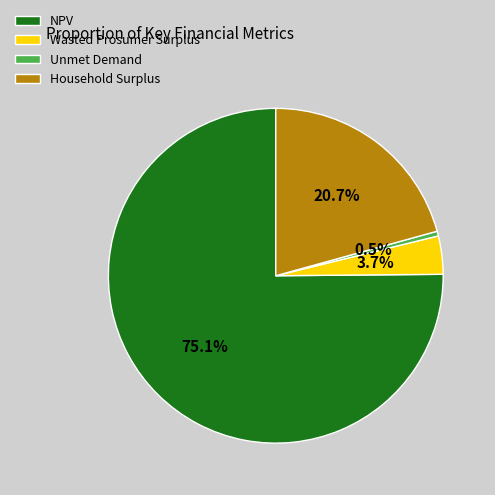

To the nearest percent, what portion does NPV represent?

75%